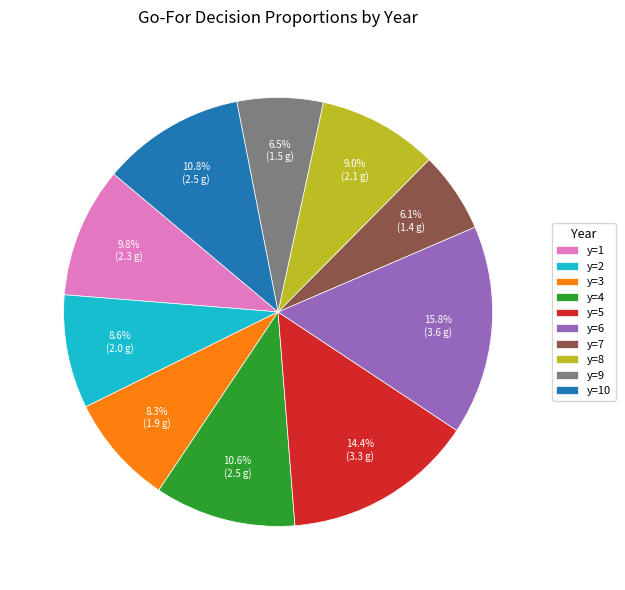

How many slices are in this pie chart?

10